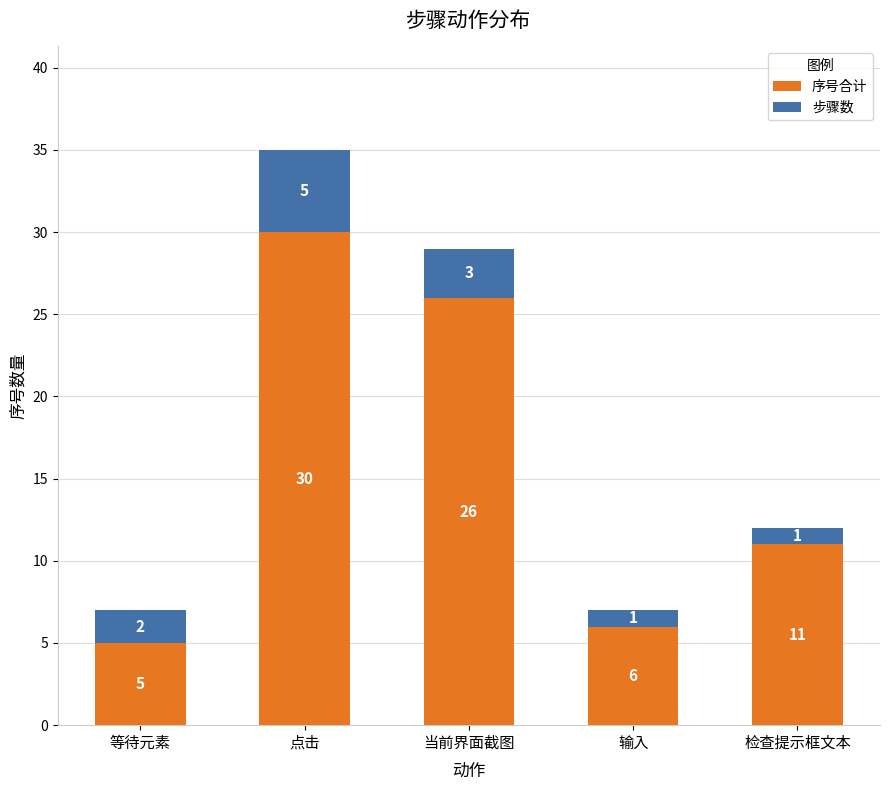

What is the average value of the 序号合计 series?

16